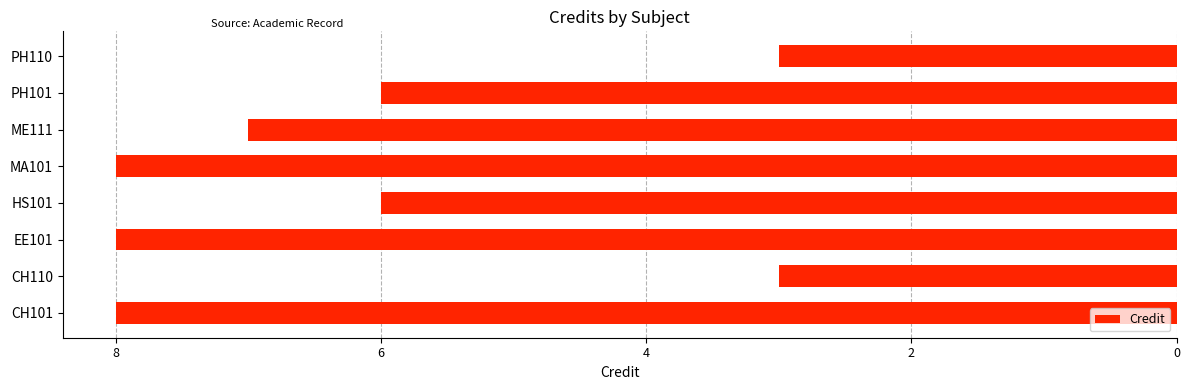

Does the chart contain any negative values?

Yes